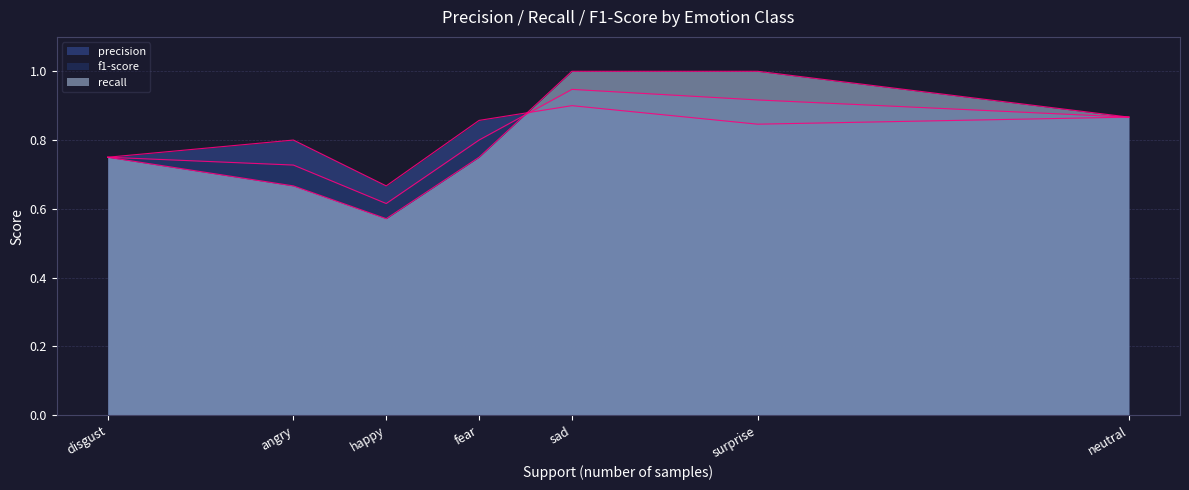

How many interior local valleys does the precision series have?

2